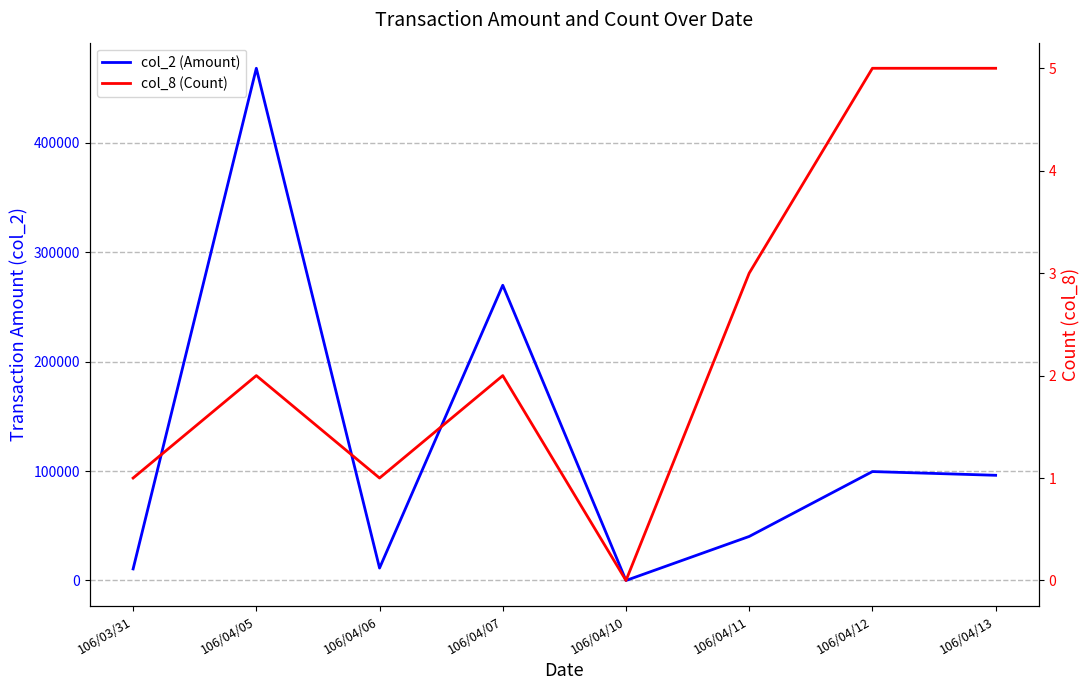

The col_2 (Amount) series shows 5076 at 106/04/06. True or false?

False